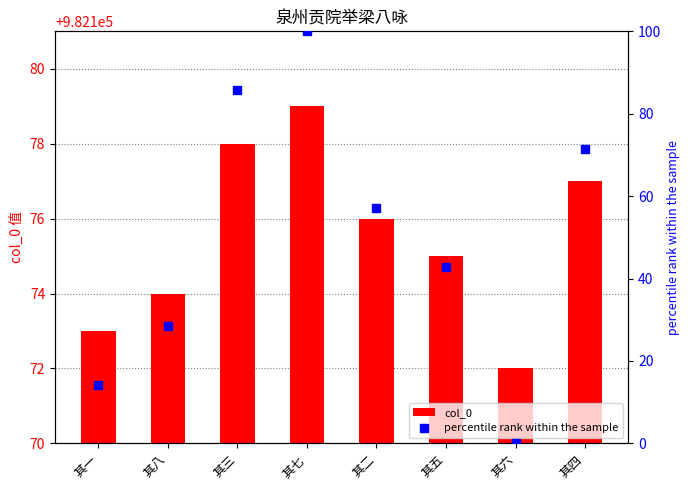

Which series reaches the maximum Y coordinate?

col_0